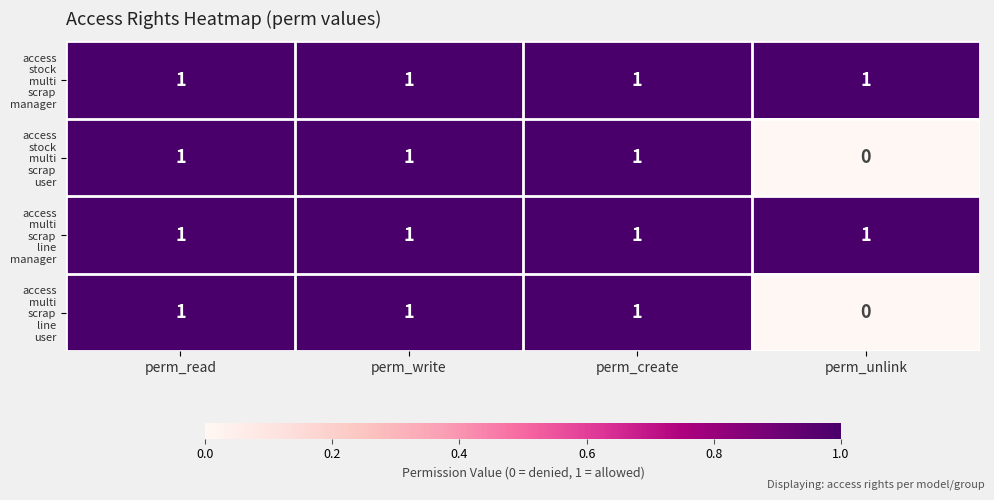

Which category has the lowest value across all series?

perm_unlink